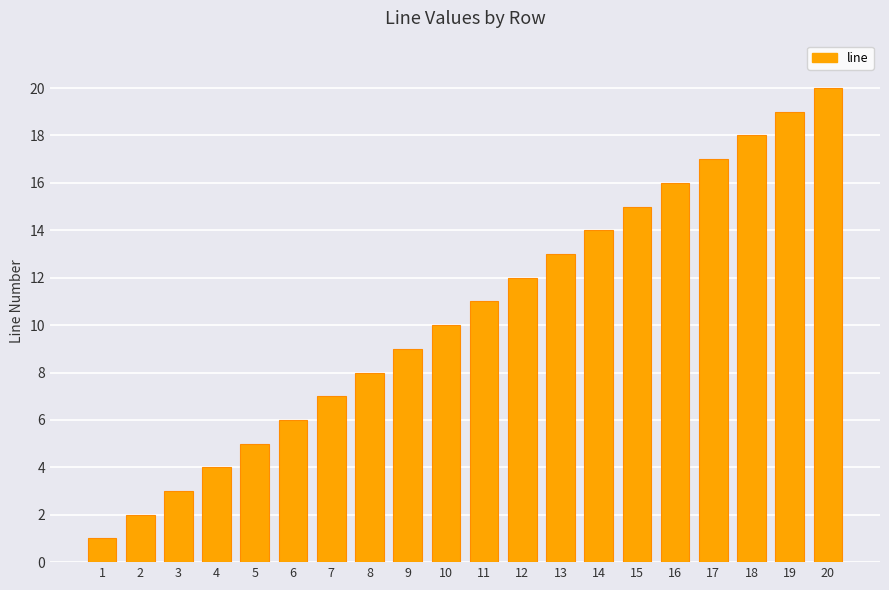

True or false: the data shows 20 at 20.

True